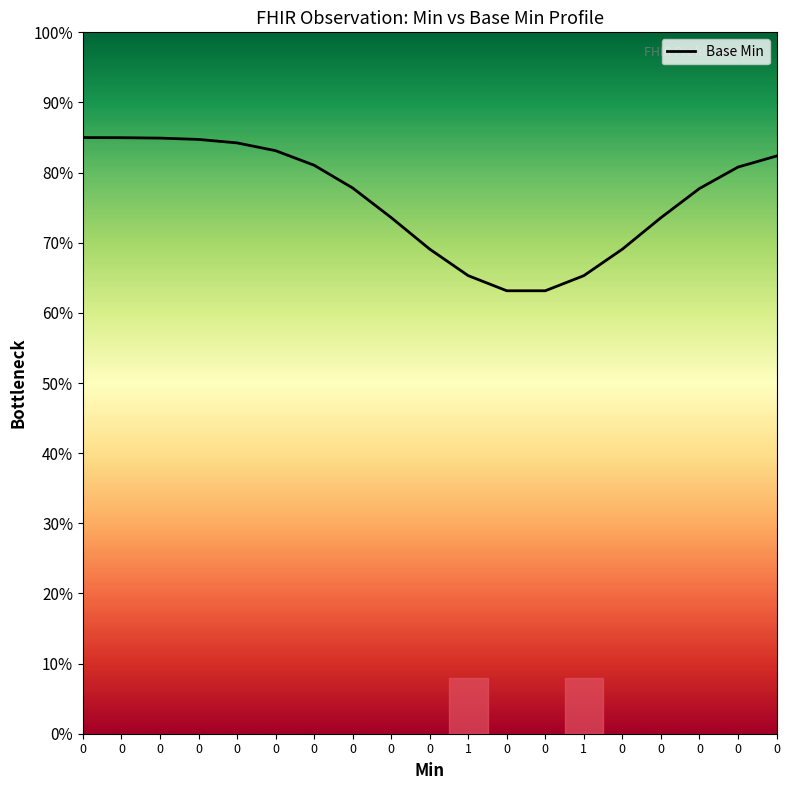

Rank the categories by value from highest to lowest.

0, 0, 0, 0, 0, 0, 0, 0, 0, 0, 0, 0, 0, 0, 0, 1, 1, 0, 0